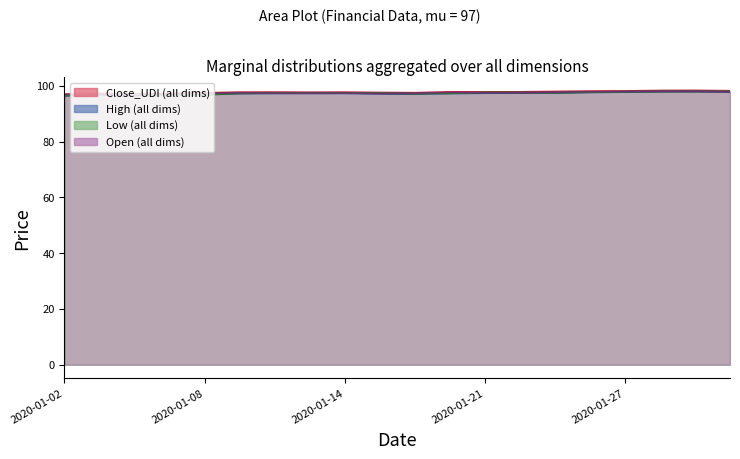

How many lines are shown in the chart?

4